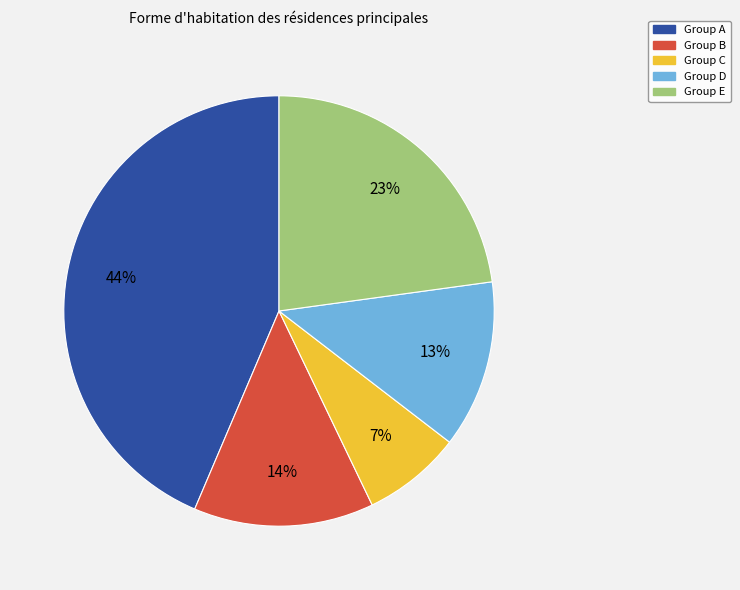

Count the number of slices in the pie.

5